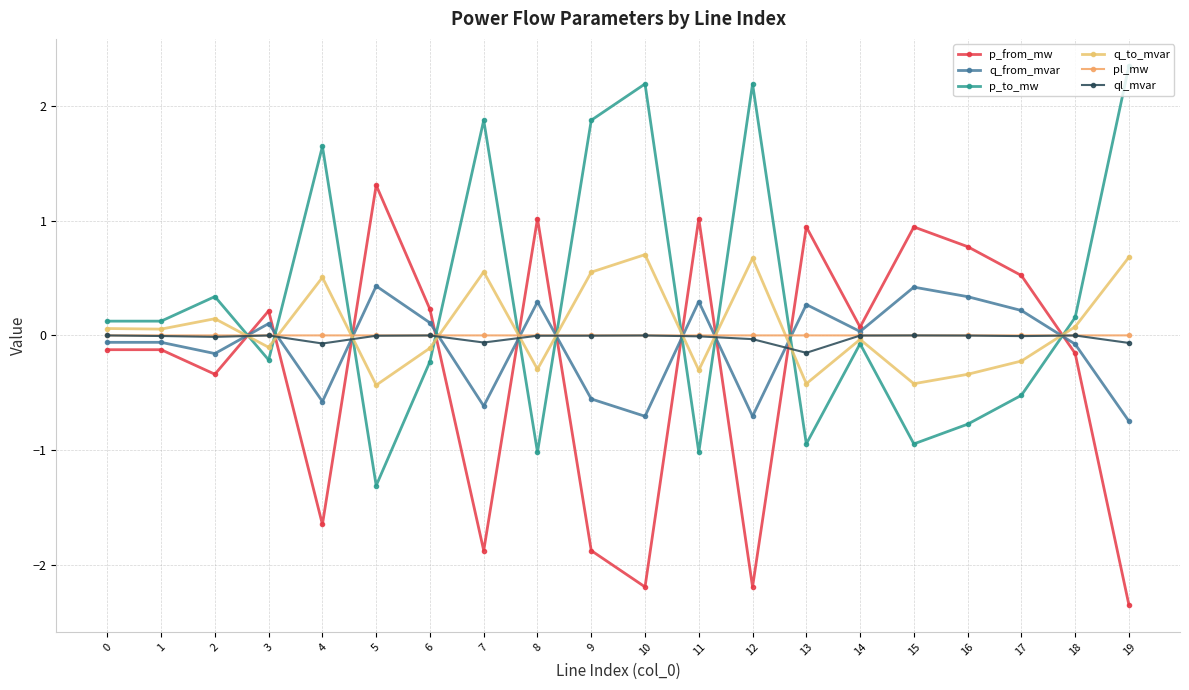

What is the difference between the maximum and minimum values in the p_from_mw series?

3.7